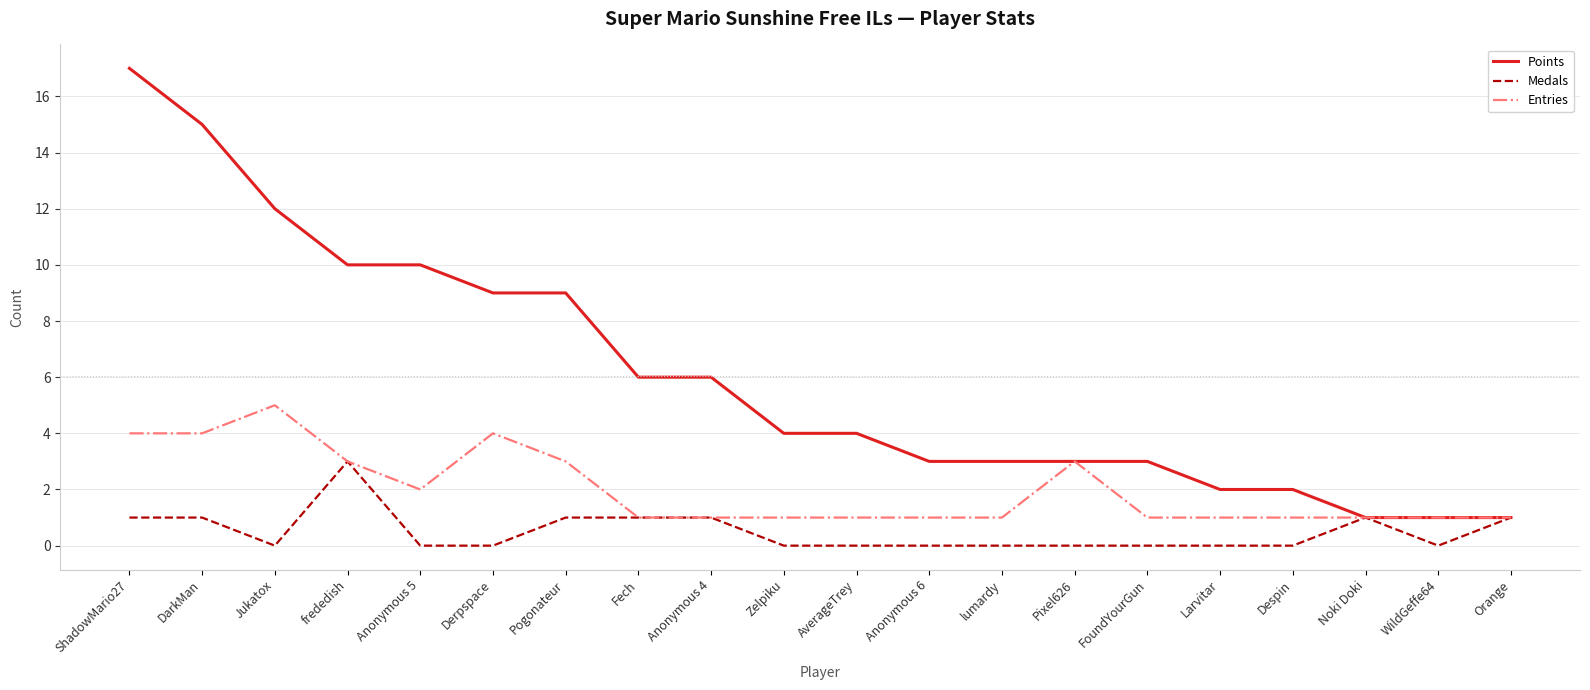

Which category has the highest value in the Points series?

ShadowMario27